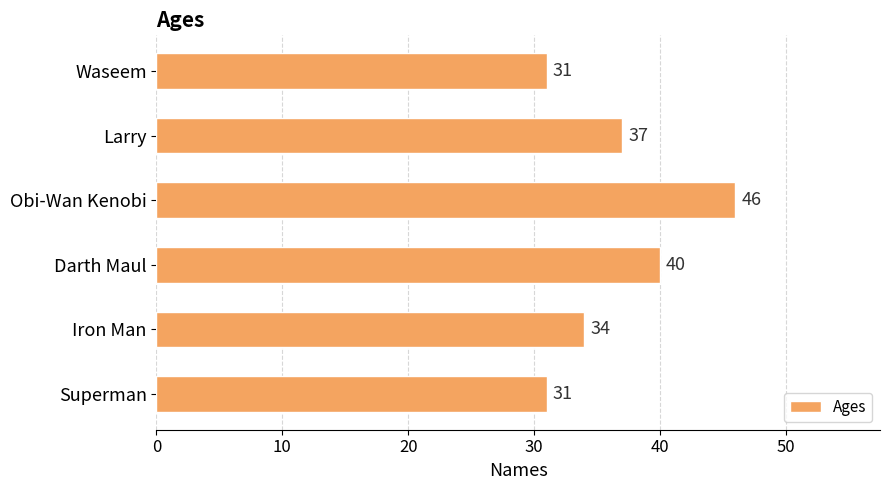

Are the bars grouped side by side (vs. stacked)?

No